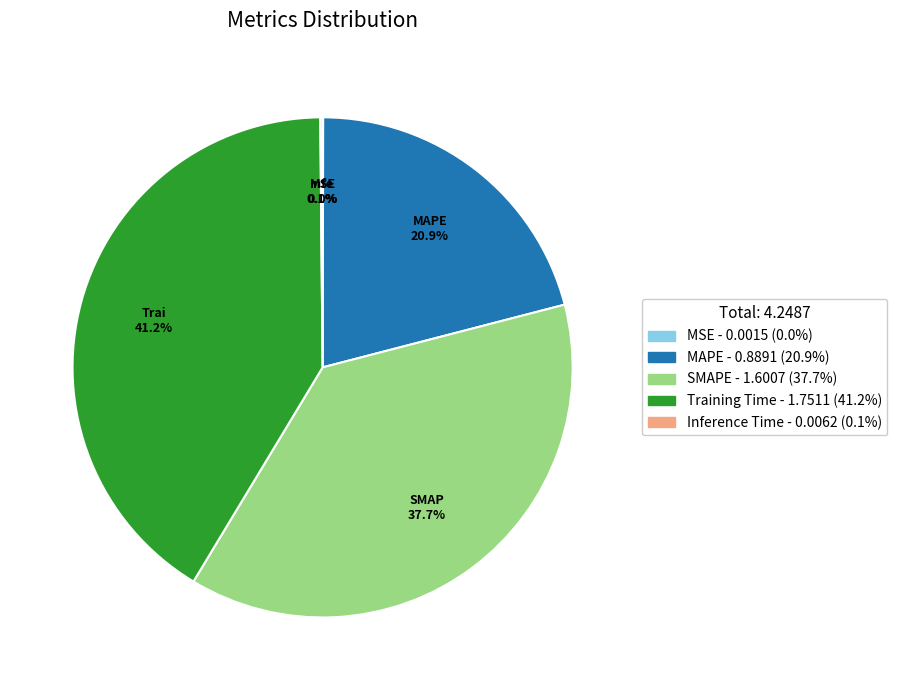

Is it true that Training Time is 41% of the pie?

True